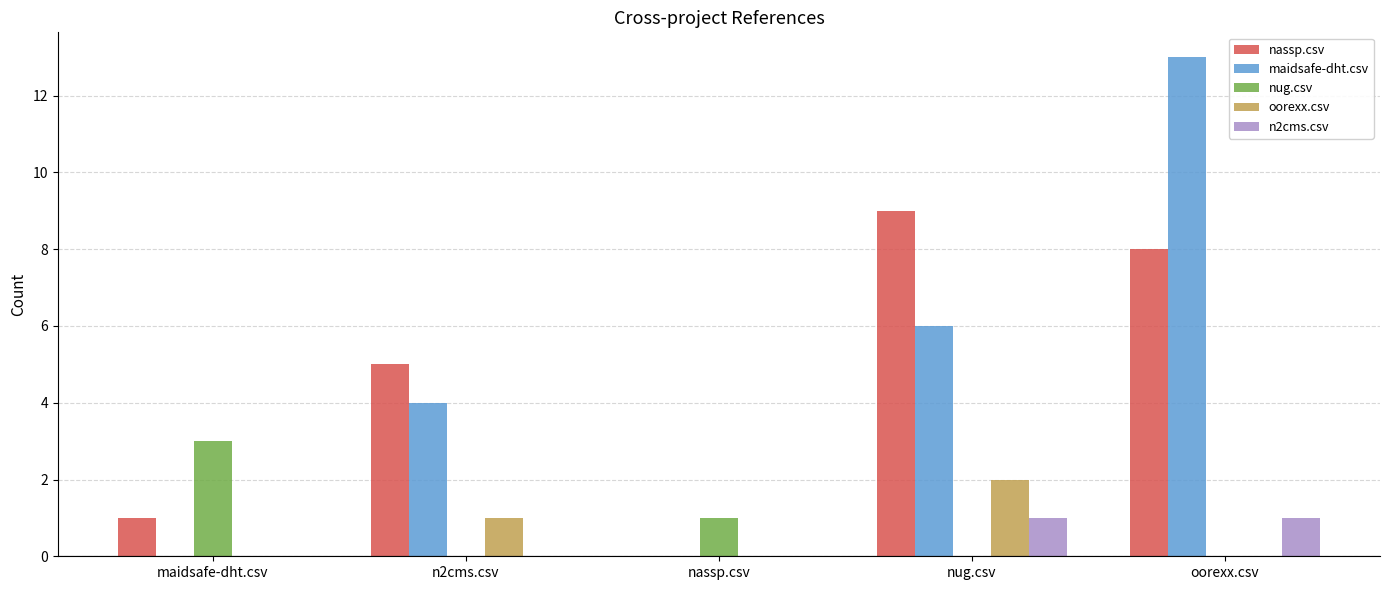

Is the value of nug.csv at maidsafe-dht.csv greater than the value of nassp.csv at oorexx.csv?

No